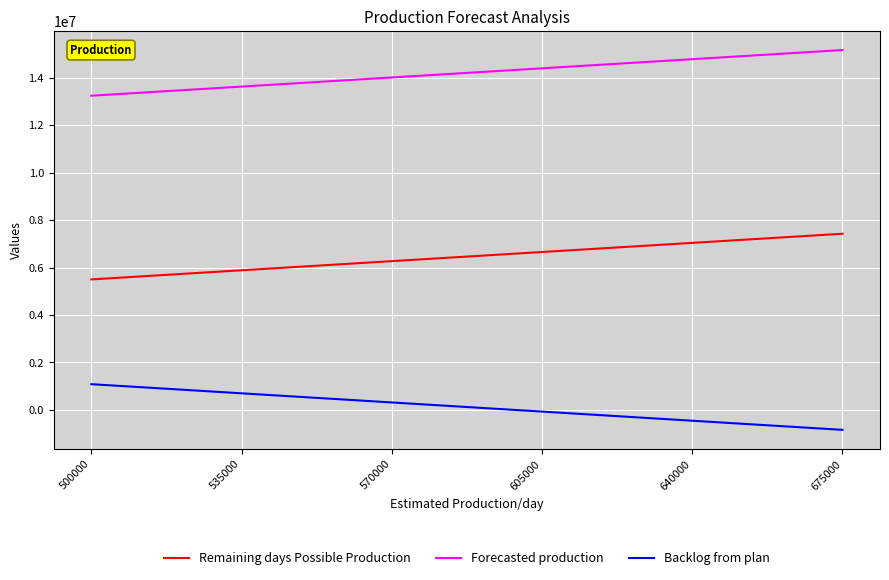

What is the sum of all Remaining days Possible Production values?

38775000